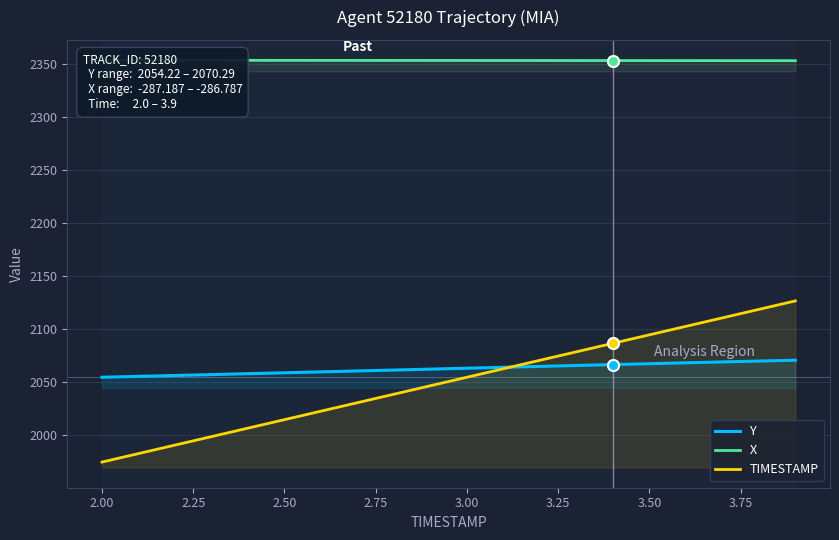

Read the TIMESTAMP value at 3.00.

2054.2